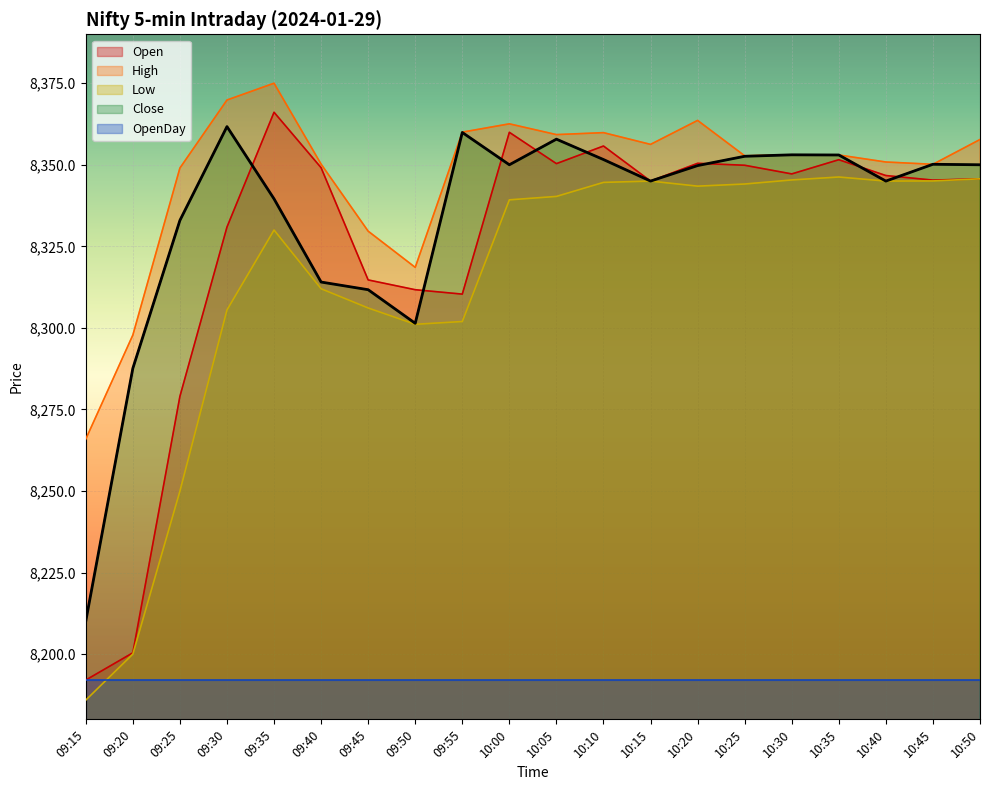

The Low series shows 2918.1 at 09:30. True or false?

False